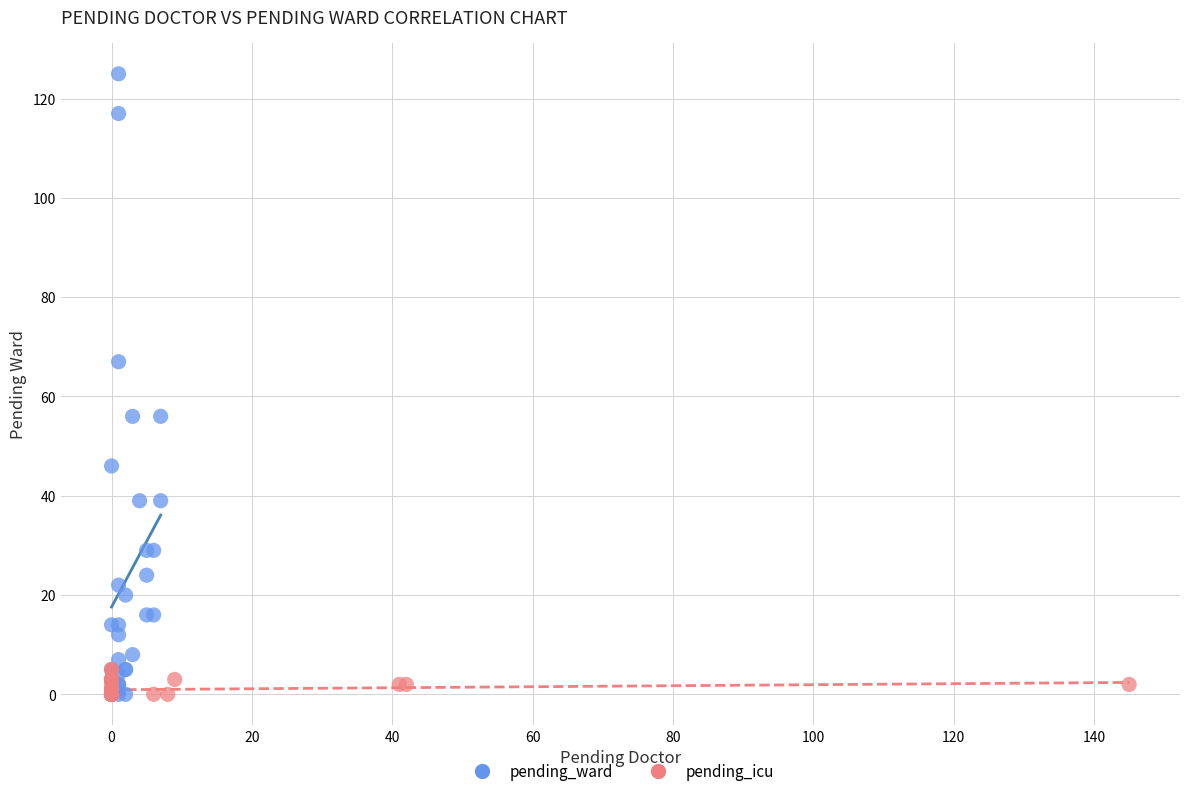

Which series has the widest spread of Y values?

pending_ward